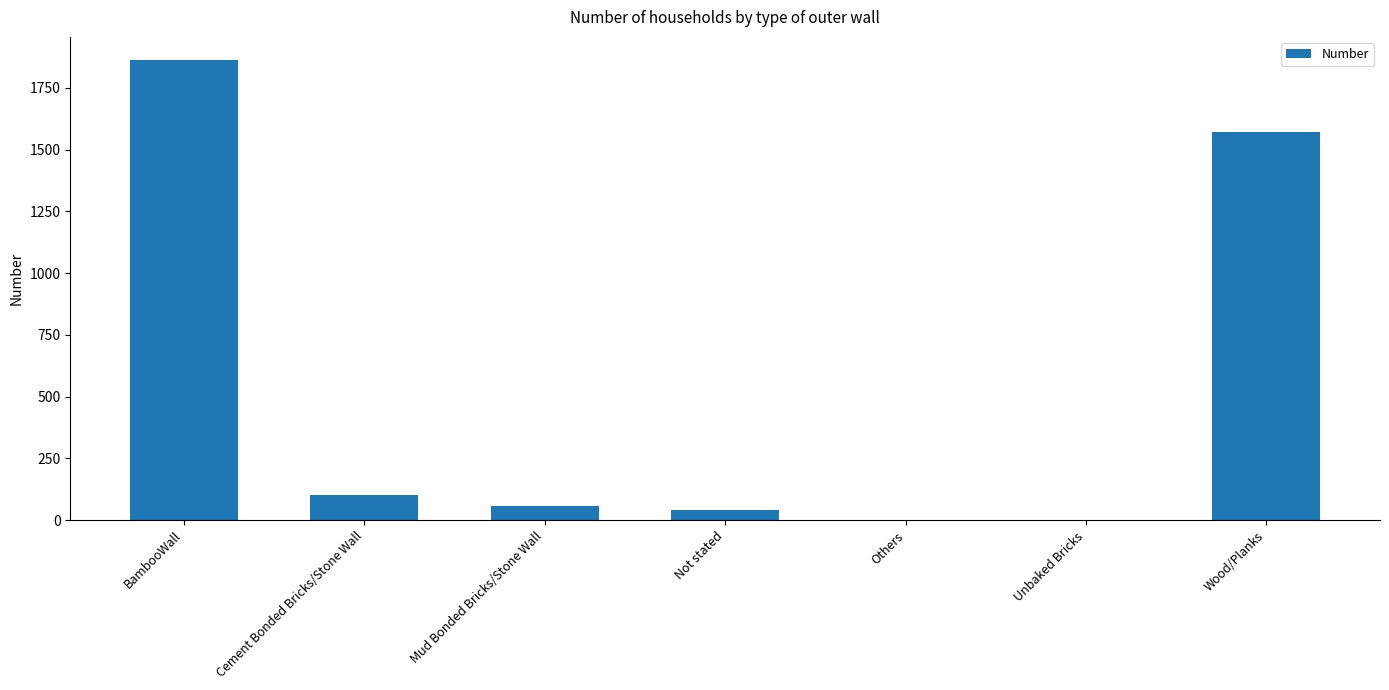

What is the change in value from BambooWall to Wood/Planks?

-293